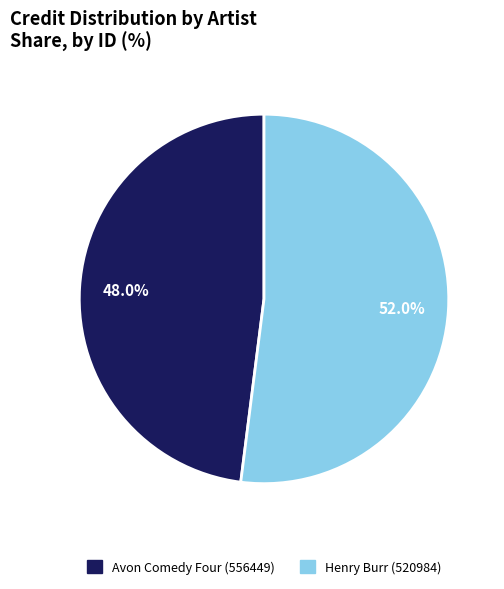

Is there any slice that represents more than half of the pie?

Yes